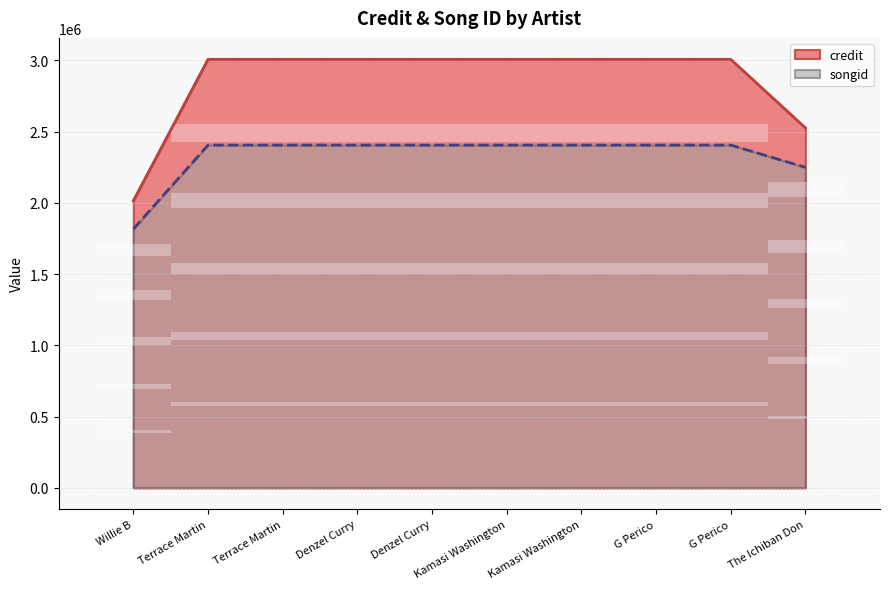

Reading left to right, what are all the values shown in this chart?

credit: 2014770	3007790	3007790	3007790	3007790	3007790	3007790	3007790	3007790	2526980
songid: 1816307	2405622	2405622	2405622	2405622	2405622	2405622	2405622	2405622	2249793